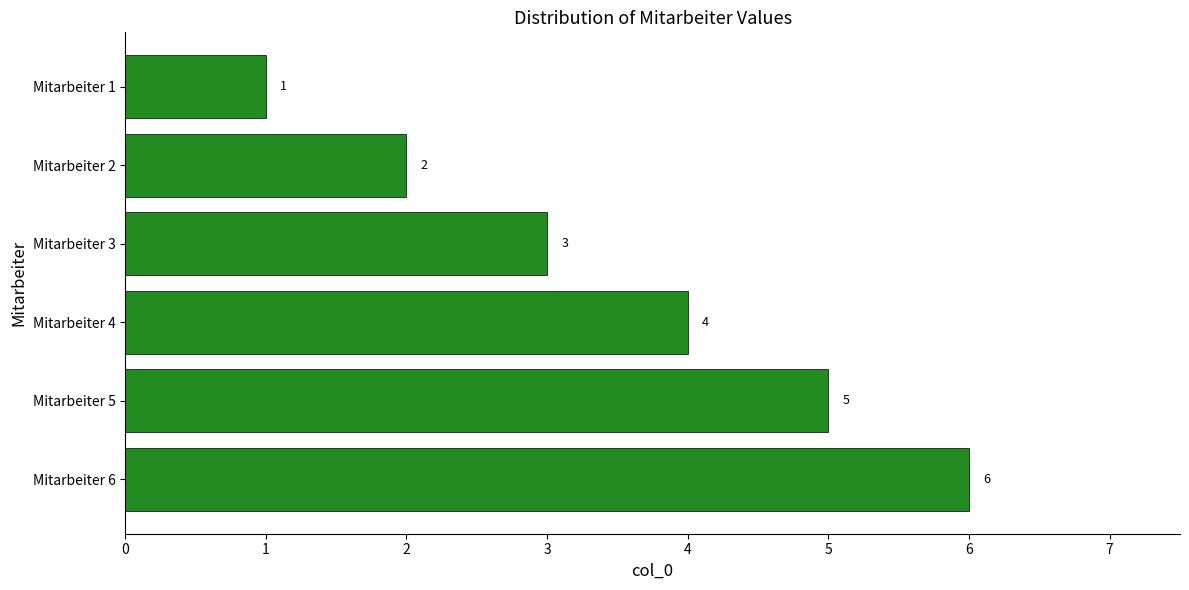

Which has a higher value, Mitarbeiter 5 or Mitarbeiter 3?

Mitarbeiter 5